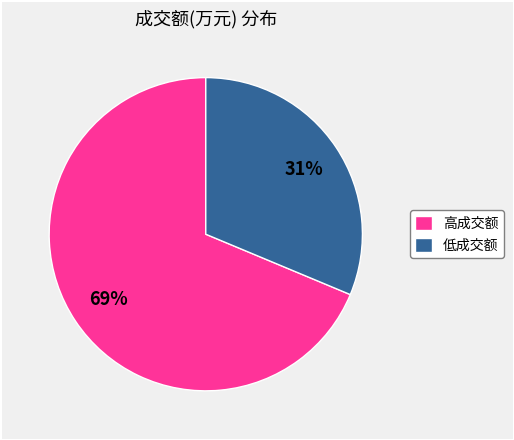

Is the sum of 高成交额 and 低成交额 greater than half?

Yes